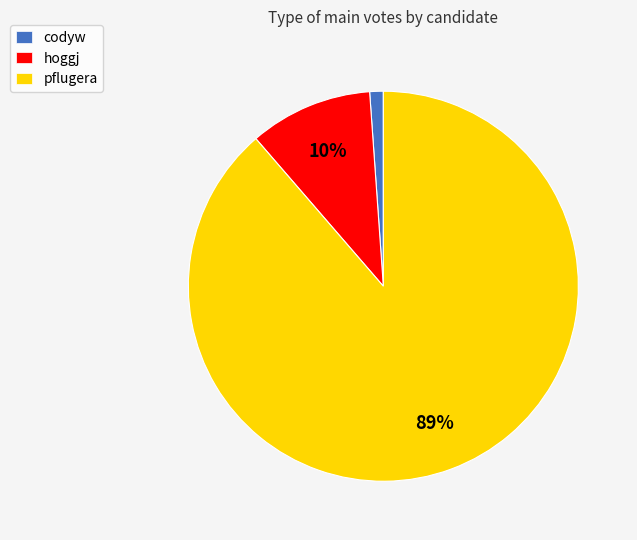

Which category has the biggest portion of the pie?

pflugera